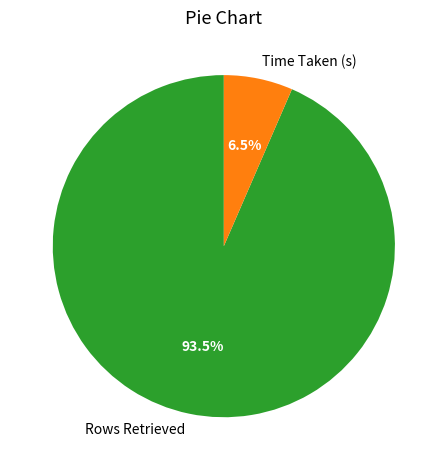

What is the largest slice in the pie chart?

Rows Retrieved